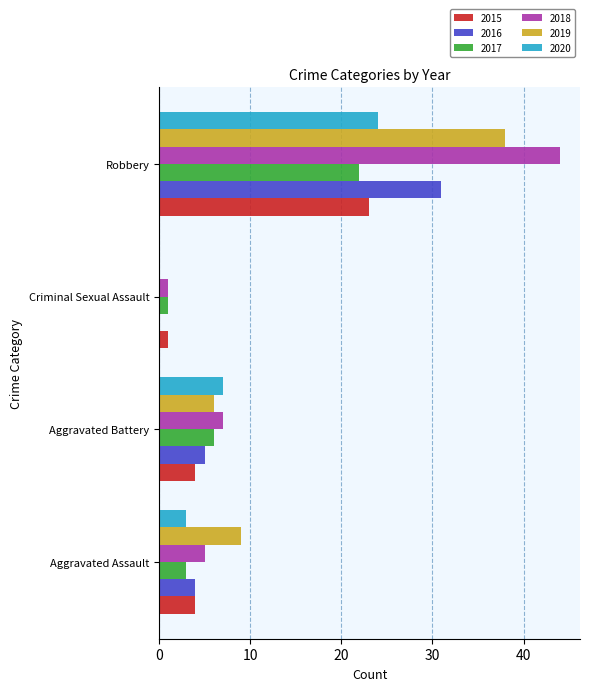

Count the number of data series in this chart.

6